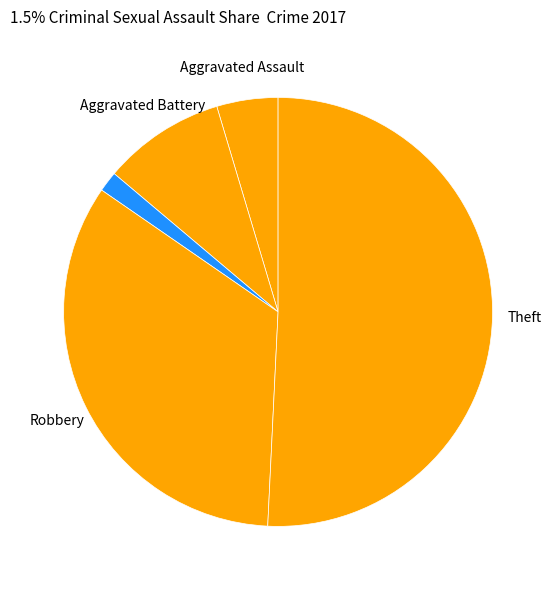

To the nearest percent, what is the average slice percentage?

20%